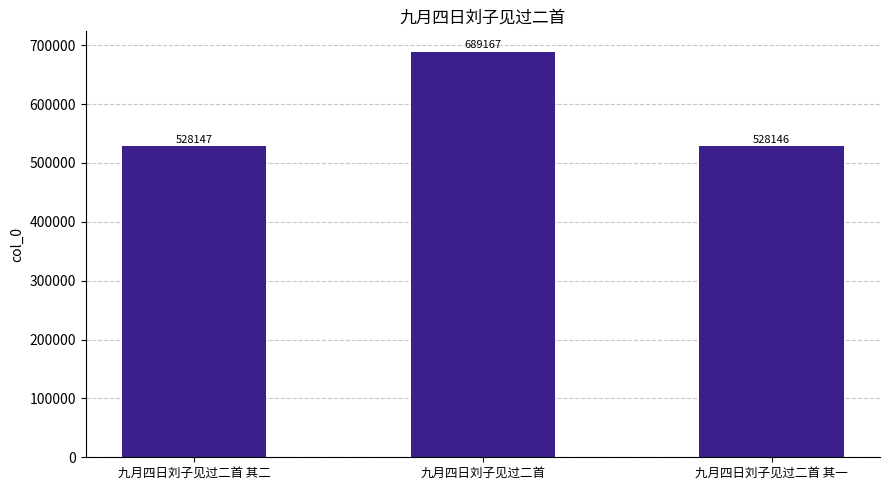

Where is the data nearest to the value 608656?

九月四日刘子见过二首 其二